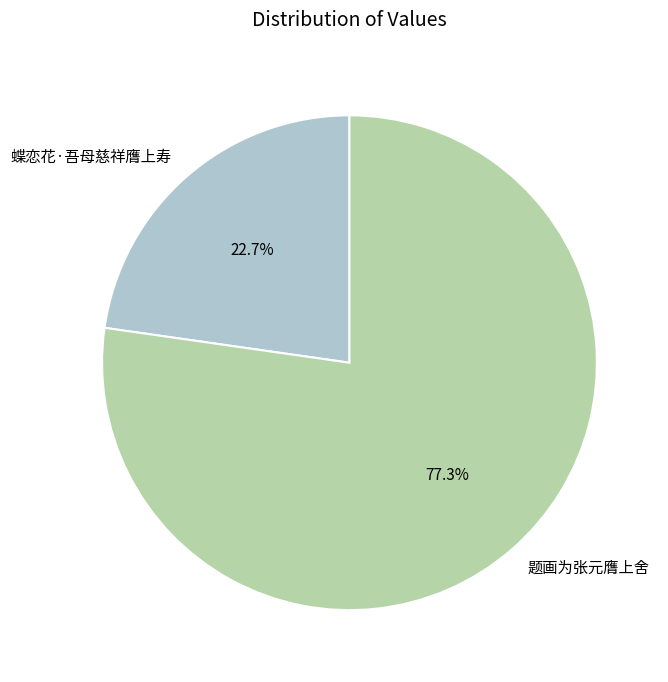

Does 蝶恋花·吾母慈祥膺上寿 account for over 50% of the chart?

No